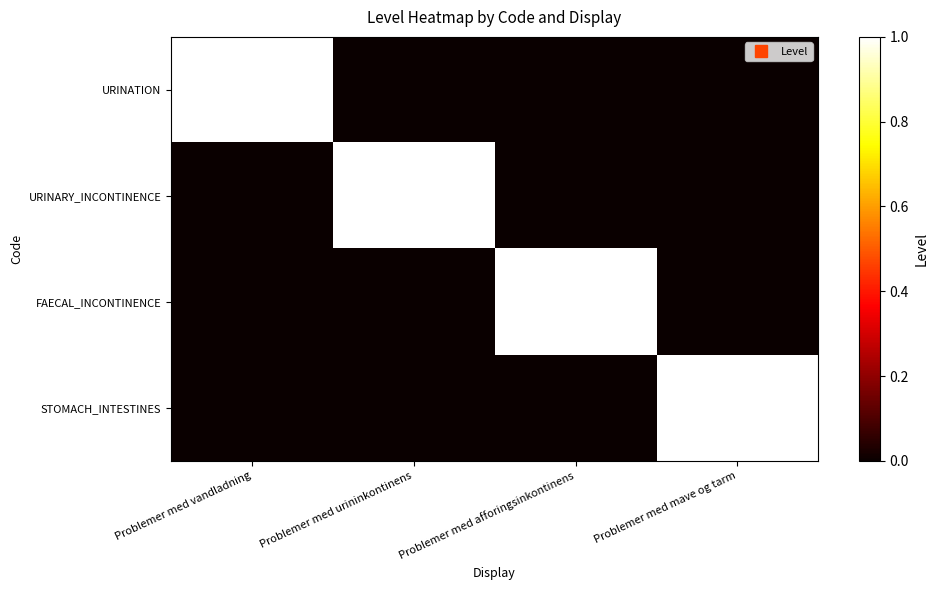

Which series has the largest range (max minus min)?

URINATION